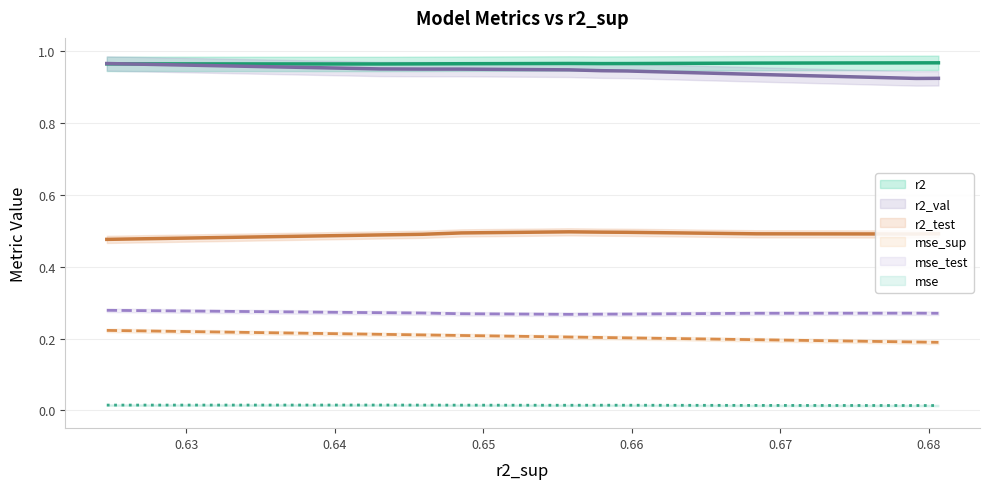

The r2 series shows 1.0 at model_4_14_5. True or false?

True